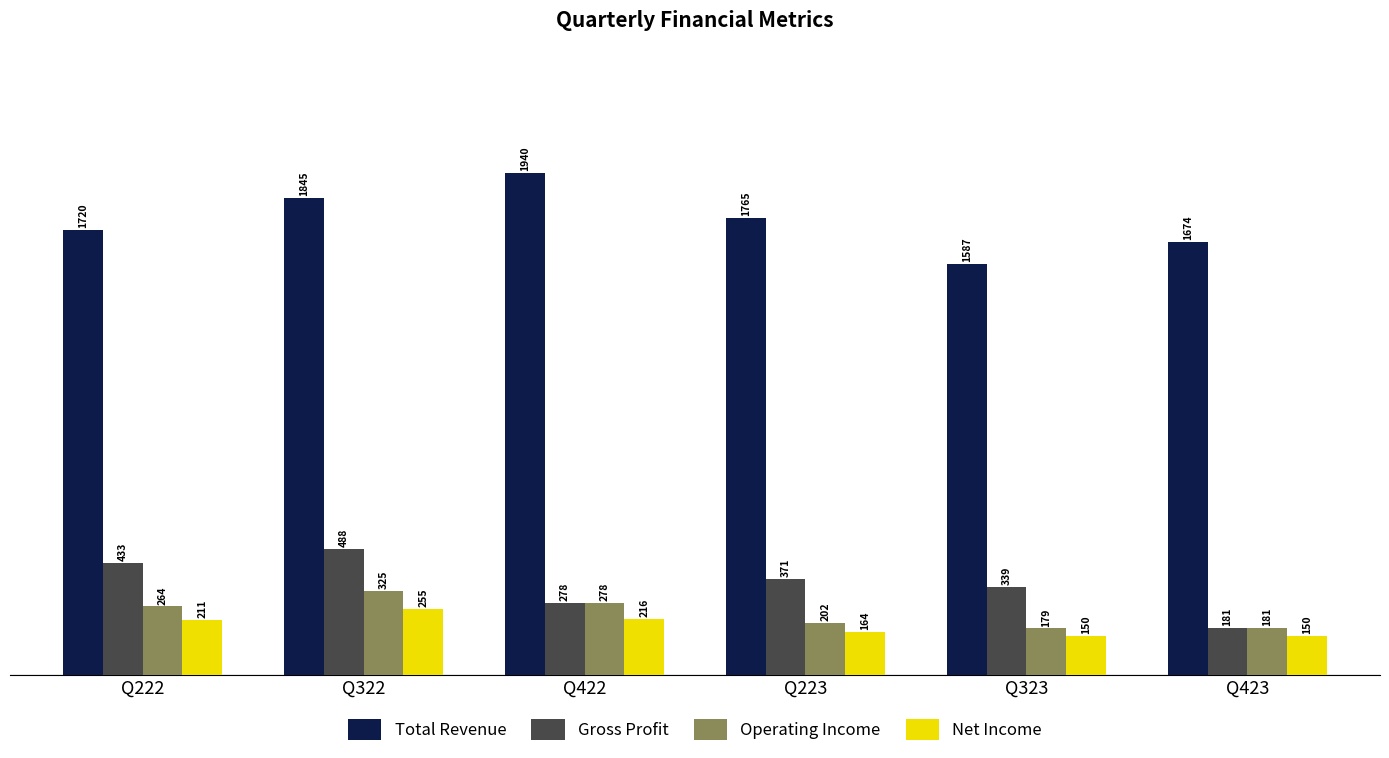

Between Q422 and Q323, which series saw the biggest shift?

Total Revenue